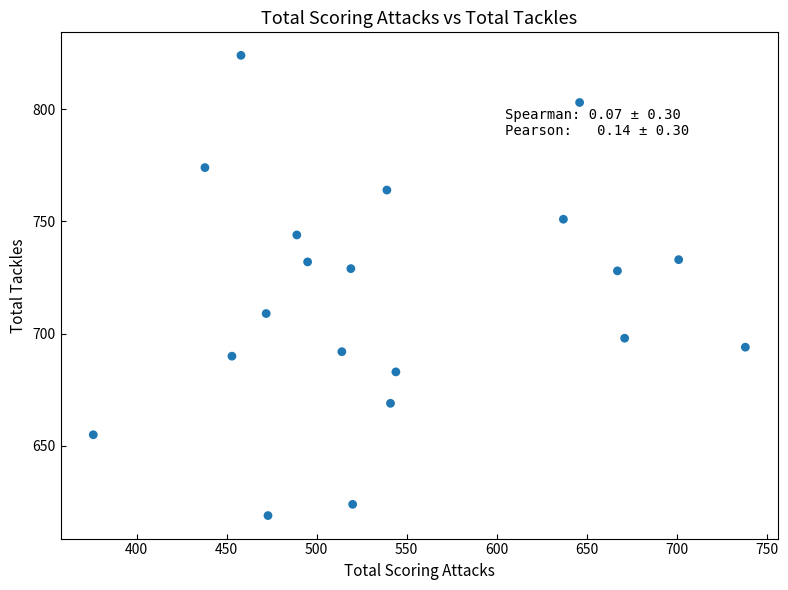

What is the range of X values (max minus min)?

362